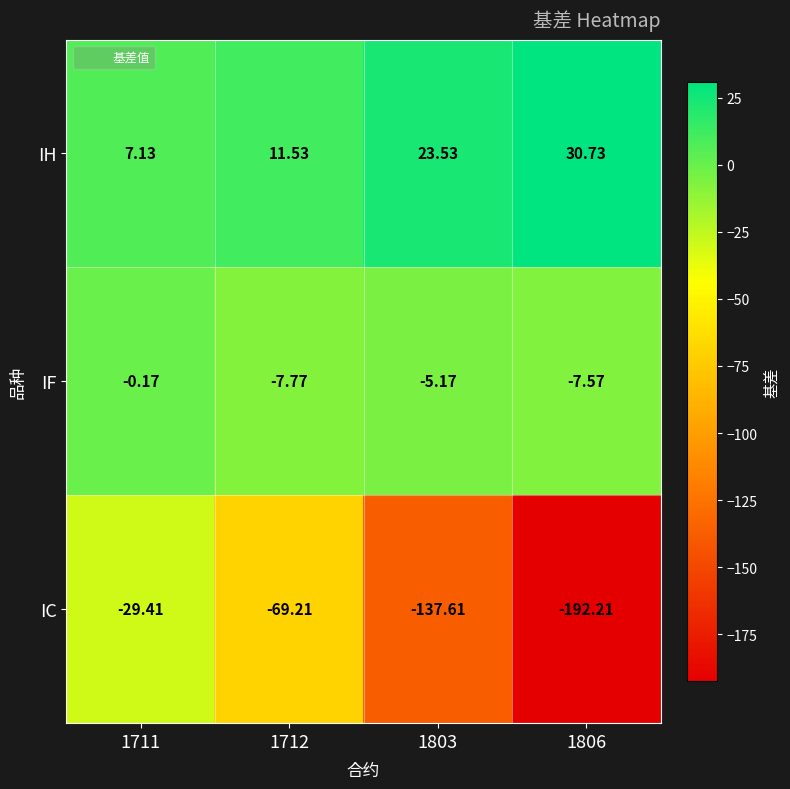

How many data points does each series have?

4